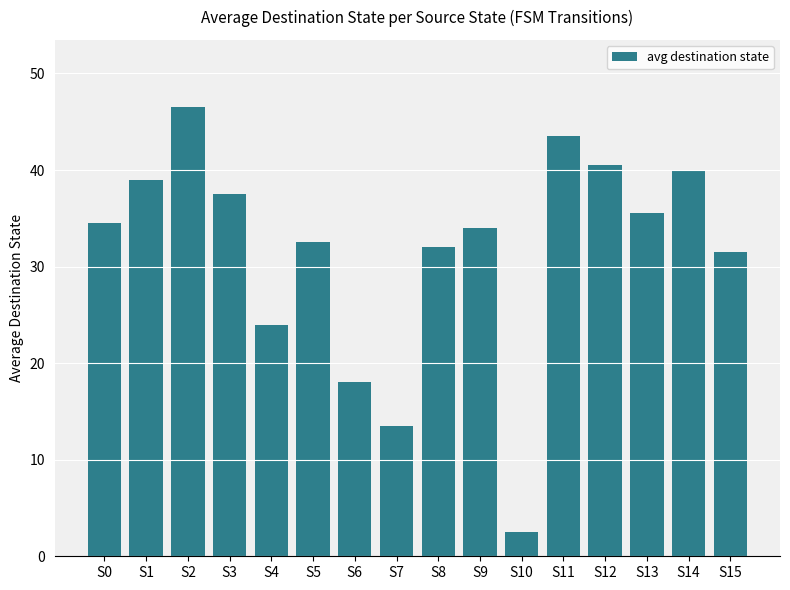

What is the sum of the values at S14 and S13?

75.5